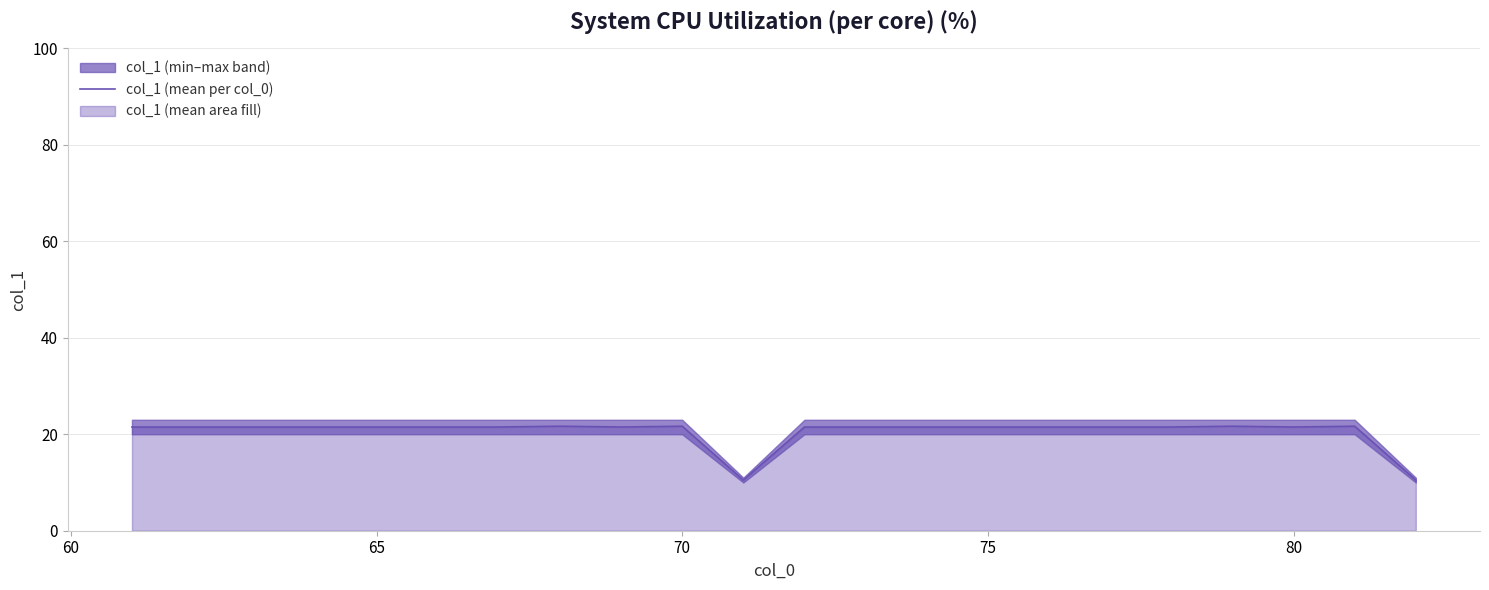

Reading right to left, transcribe all the data shown in this chart.

10.5	21.7	21.5	21.7	21.5	21.5	21.5	21.5	21.5	21.5	21.5	10.5	21.7	21.5	21.7	21.5	21.5	21.5	21.5	21.5	21.5	21.5